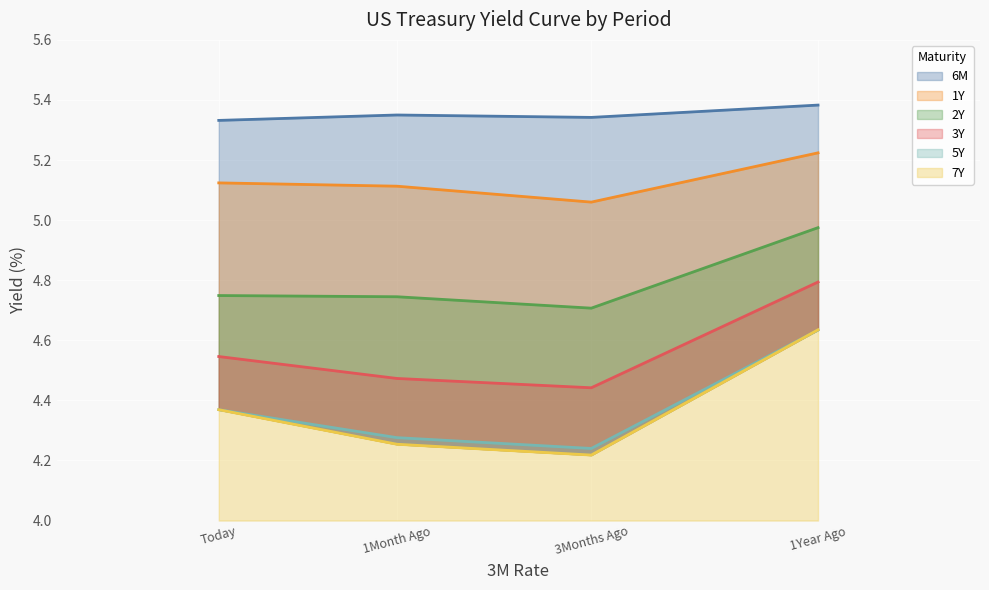

What is the maximum value shown in the chart?

5.4